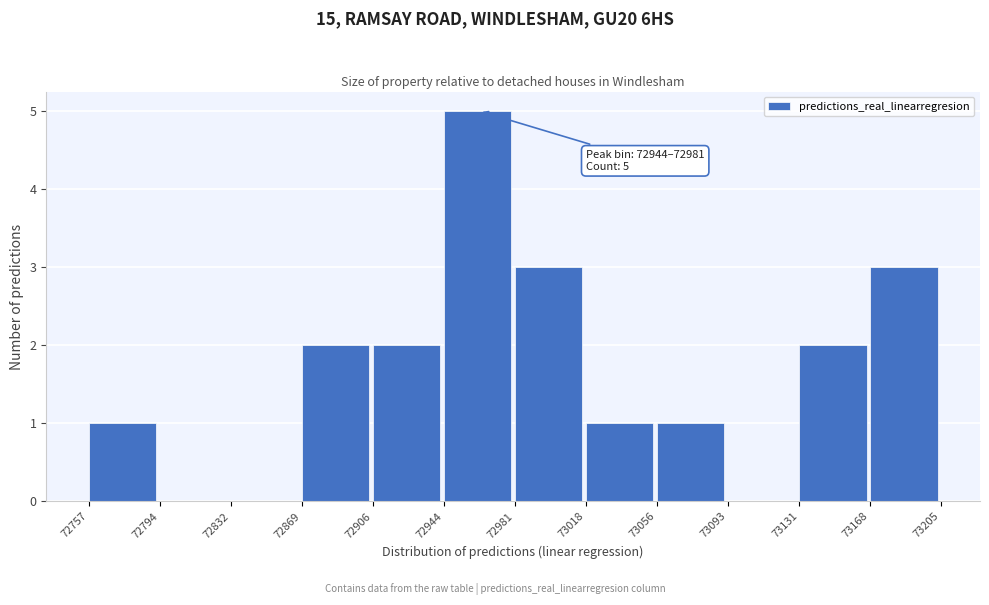

Which range on the x-axis has the tallest bar?

72944 to 72981